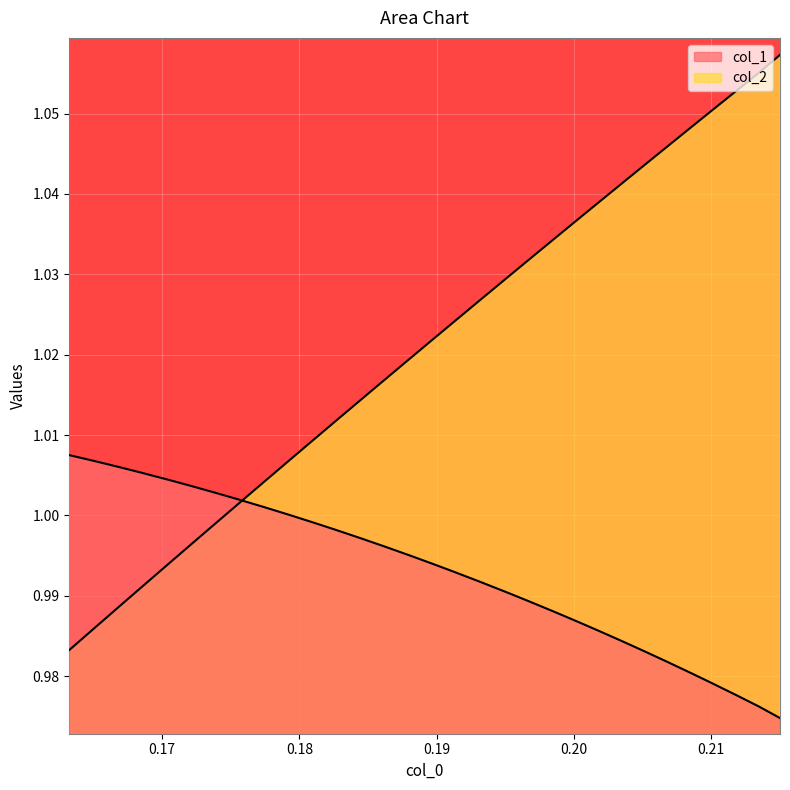

What is the difference between the second highest and second lowest values in the col_2 series?

0.1